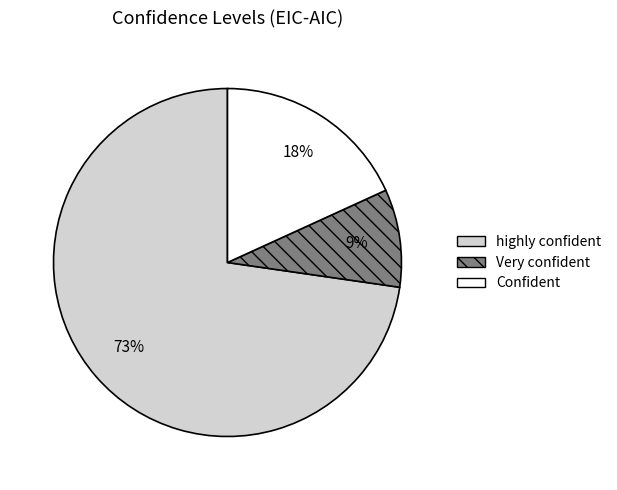

Between highly confident and Very confident, which is larger?

highly confident